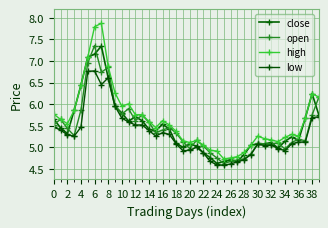

What is the label of the 16th point from the right?

24